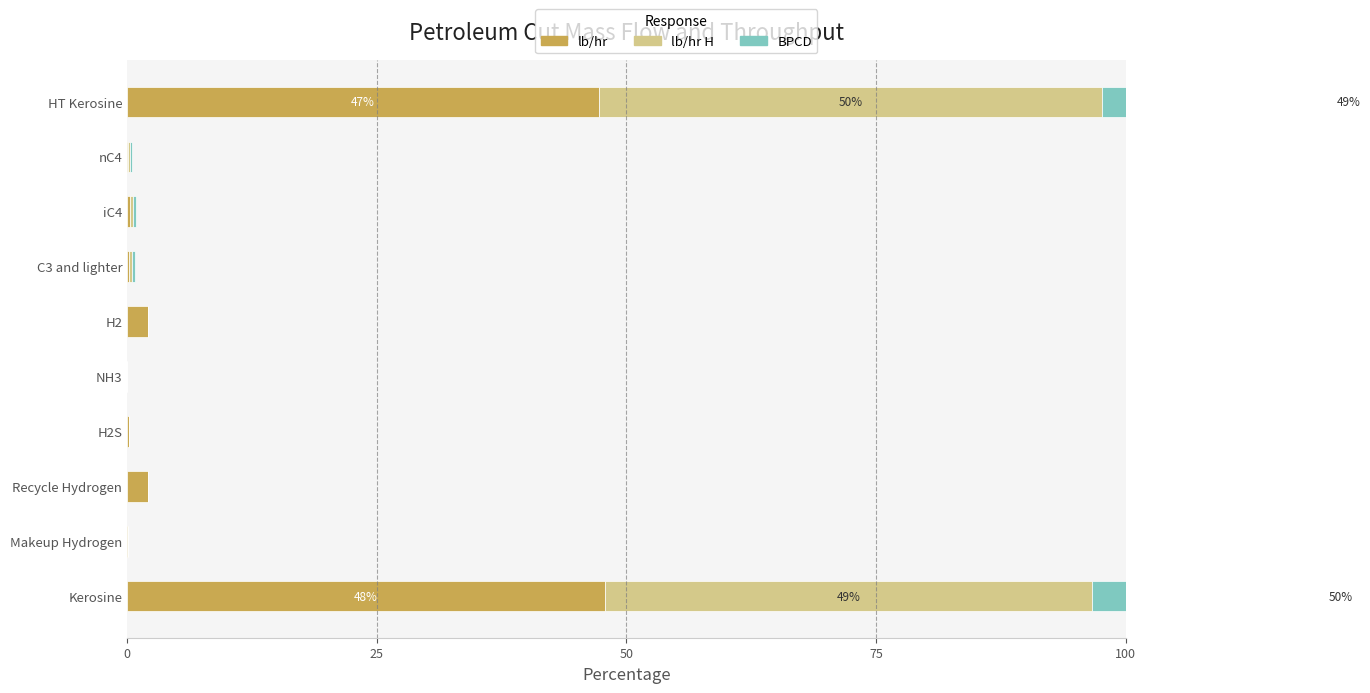

What is the sum of all BPCD values?

100.0